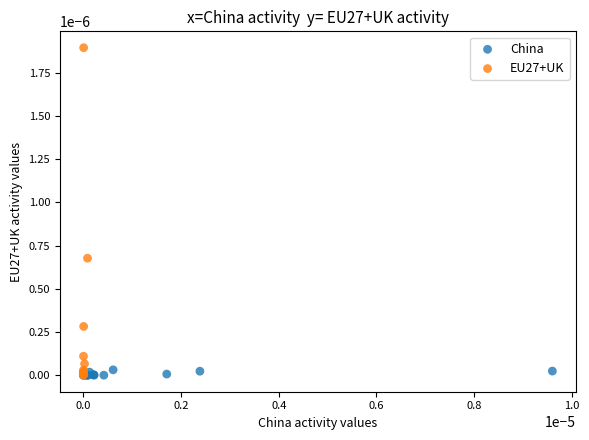

Which series reaches the maximum Y coordinate?

EU27+UK